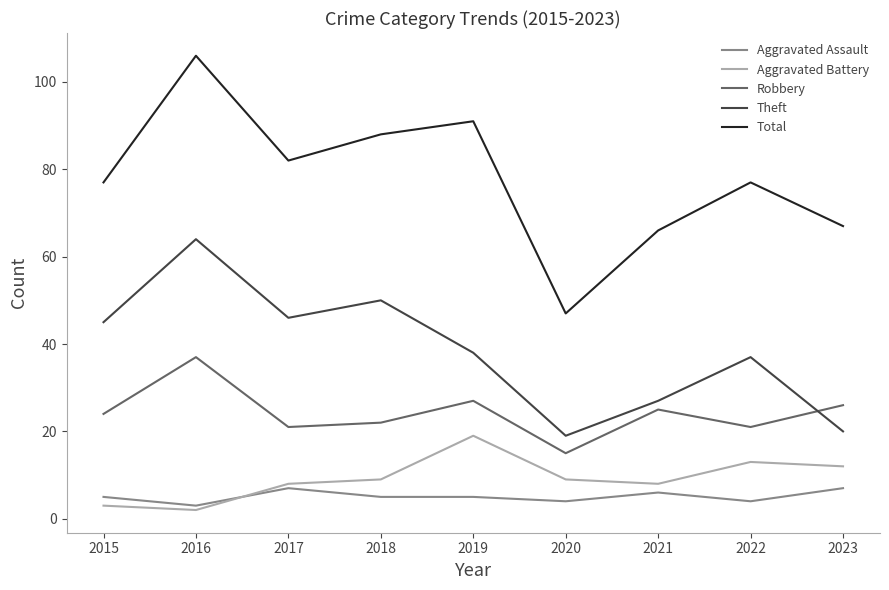

Which series changed the most between 2016 and 2018?

Total